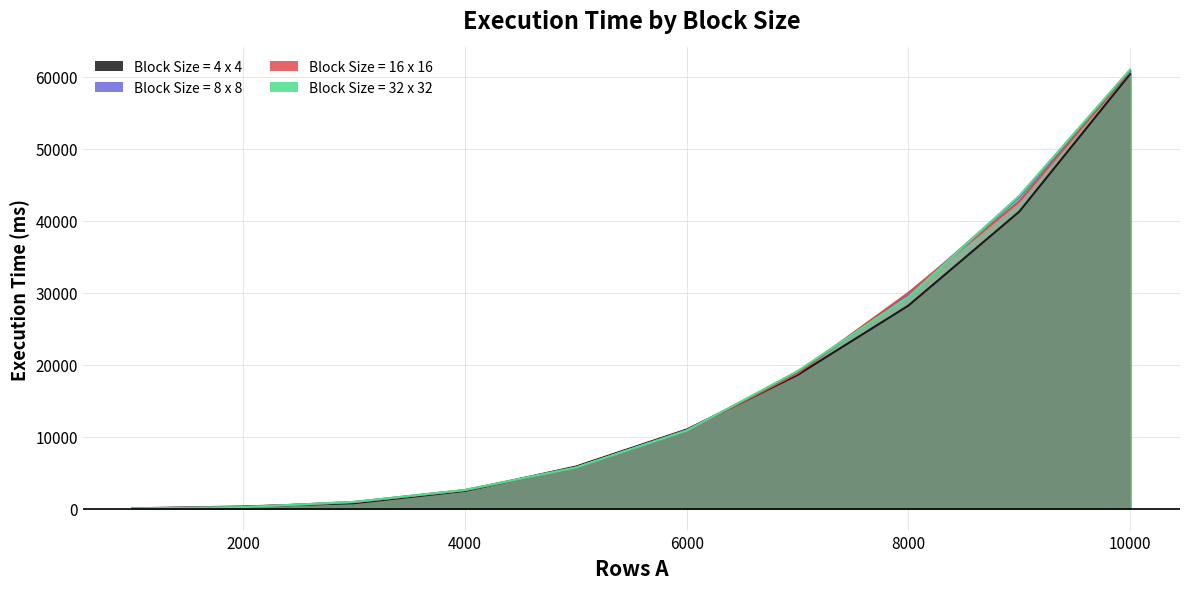

Is it true that Block Size = 4 x 4 equals 760.4 at 3000?

True